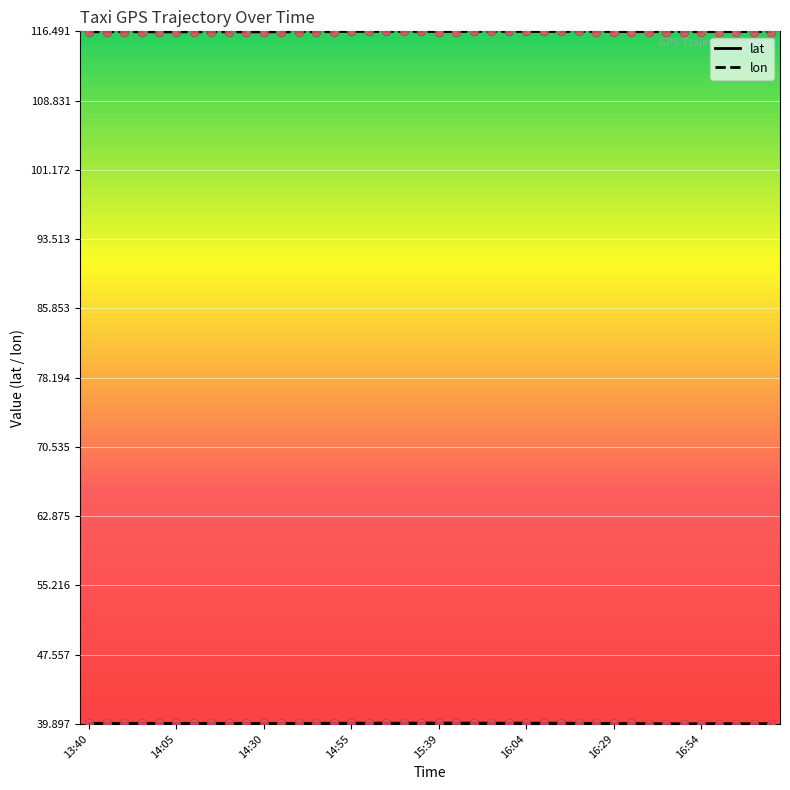

At how many categories does at least one series exceed 52?

40